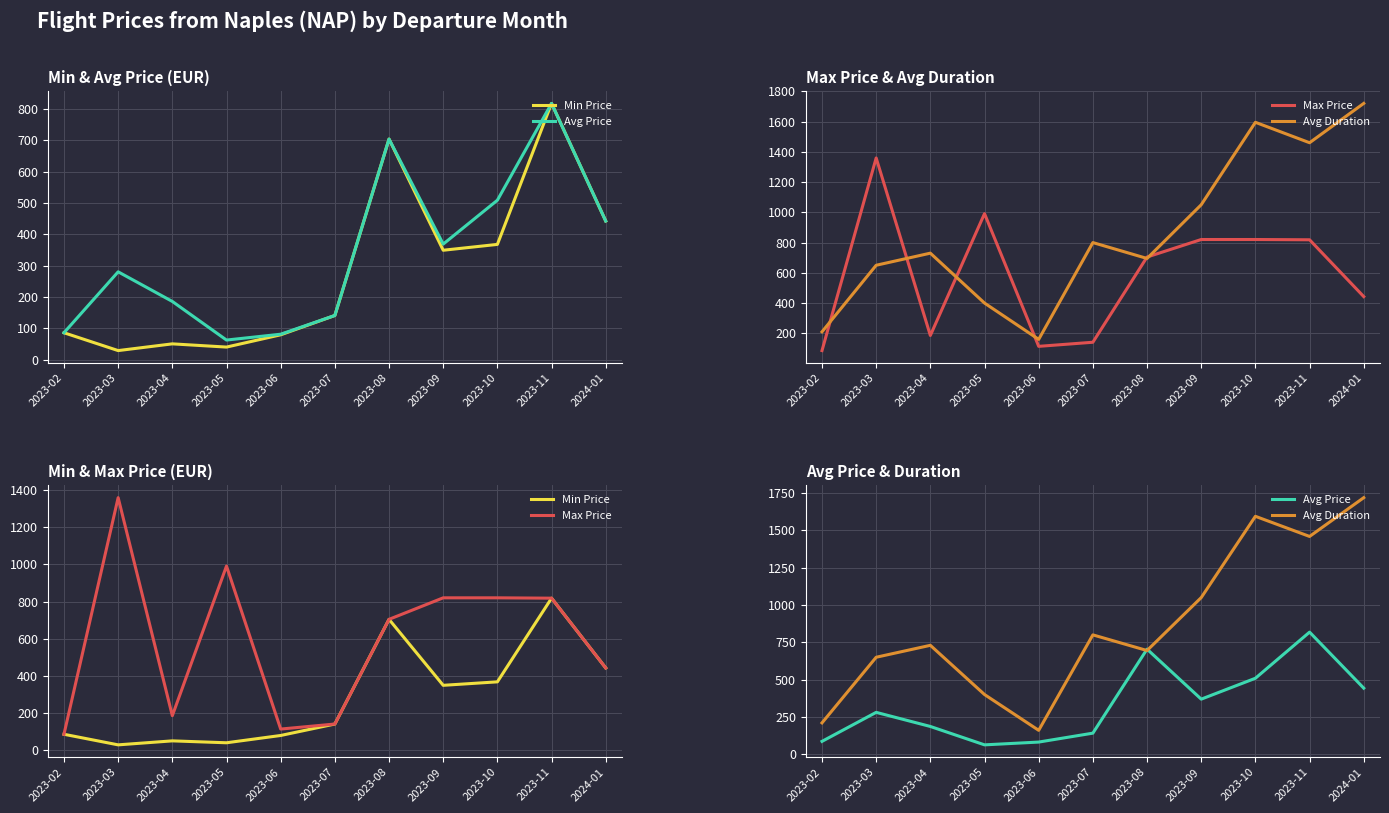

Reading left to right, list all the values displayed in this chart.

Min Price: 2023-02=86.0	2023-03=29.0	2023-04=50.5	2023-05=40.2	2023-06=79.4	2023-07=141.1	2023-08=704.4	2023-09=349.4	2023-10=368.1	2023-11=818.4	2024-01=442.8
Avg Price: 2023-02=86.0	2023-03=280.5	2023-04=185.9	2023-05=62.6	2023-06=81.3	2023-07=141.1	2023-08=704.4	2023-09=369.0	2023-10=509.1	2023-11=818.4	2024-01=442.8
Max Price: 2023-02=86.0	2023-03=1359.3	2023-04=185.9	2023-05=991.2	2023-06=114.0	2023-07=141.1	2023-08=704.4	2023-09=820.2	2023-10=820.2	2023-11=818.4	2024-01=442.8
Avg Duration: 2023-02=210.0	2023-03=650.0	2023-04=730.0	2023-05=400.0	2023-06=160.0	2023-07=800.0	2023-08=695.0	2023-09=1050.0	2023-10=1595.0	2023-11=1460.0	2024-01=1720.0